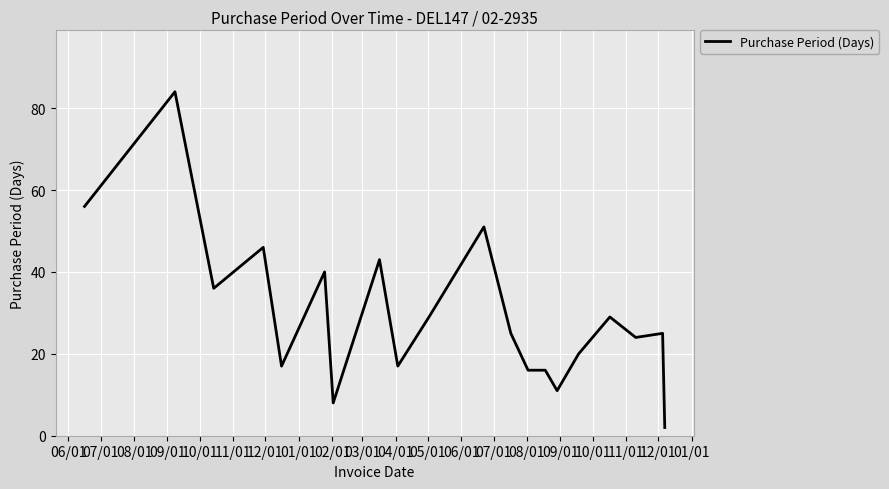

What is the greatest value displayed?

84